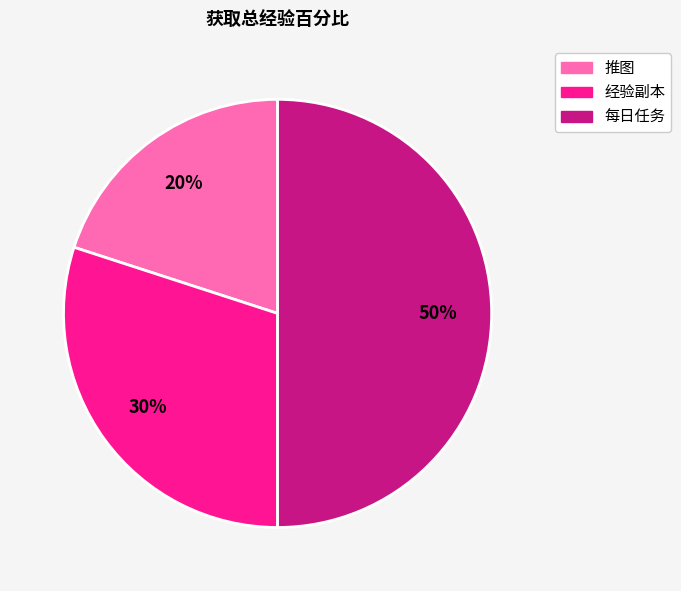

Is it true that 推图 is 31% of the pie?

False